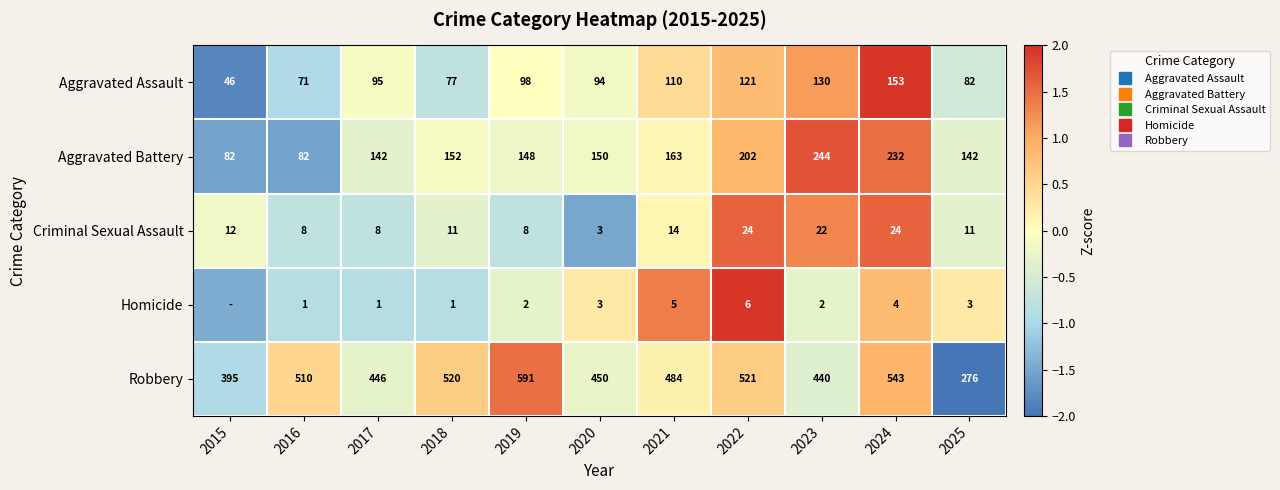

How many negative values does the Aggravated Assault series have?

6